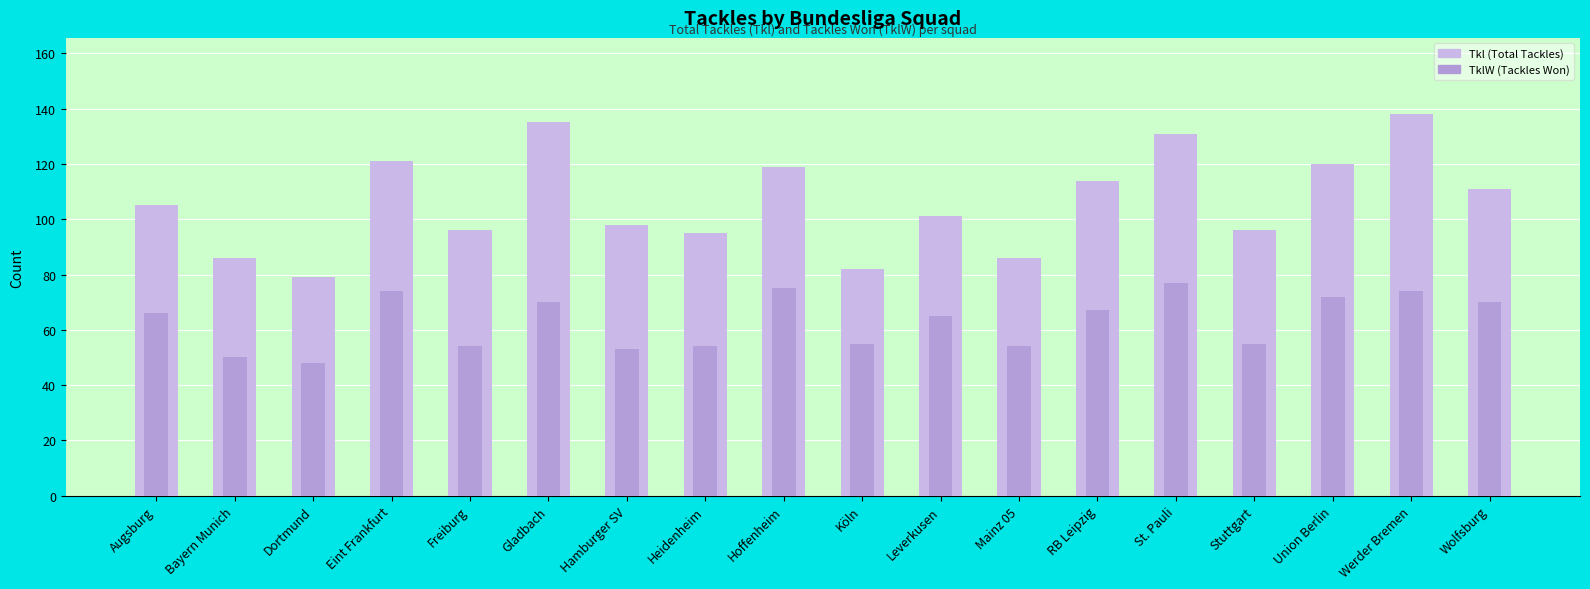

Is the value of Tkl at Augsburg greater than the value of TklW at Augsburg?

Yes